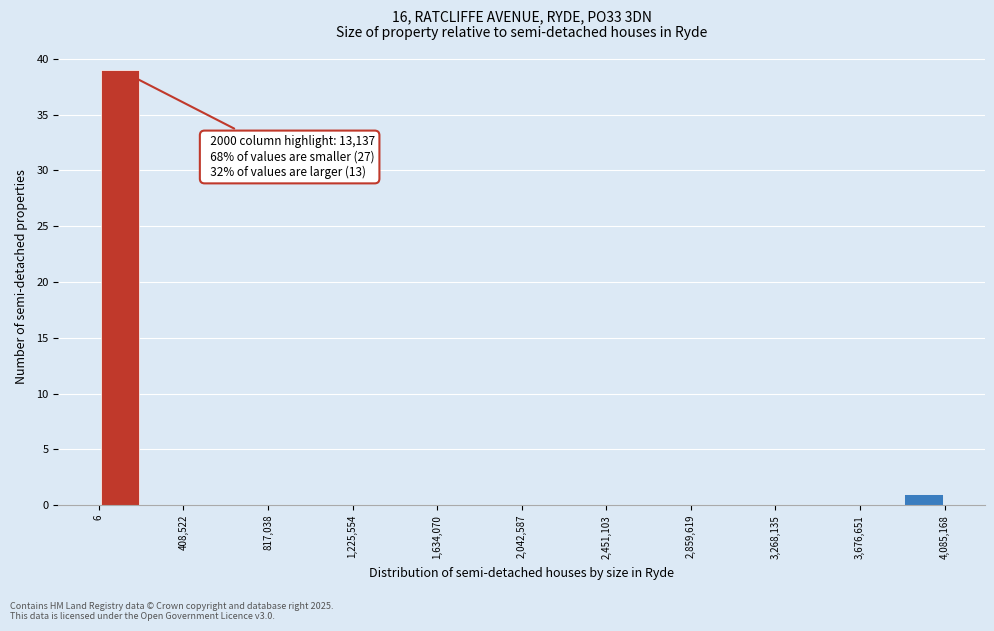

Over which range of the x-axis is the bar tallest?

0 to 200000